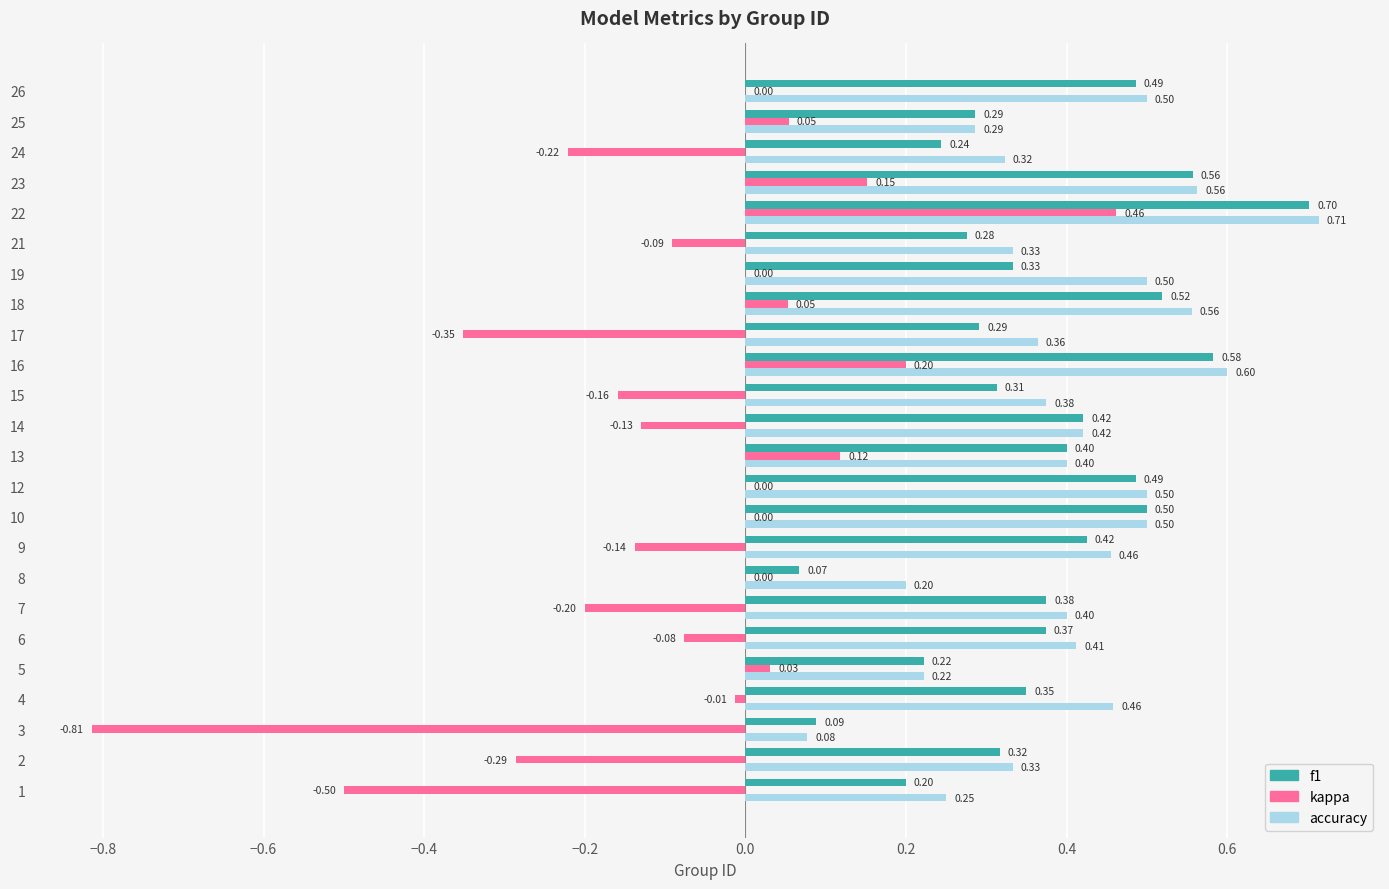

What is the total value across all series at 7?

0.6